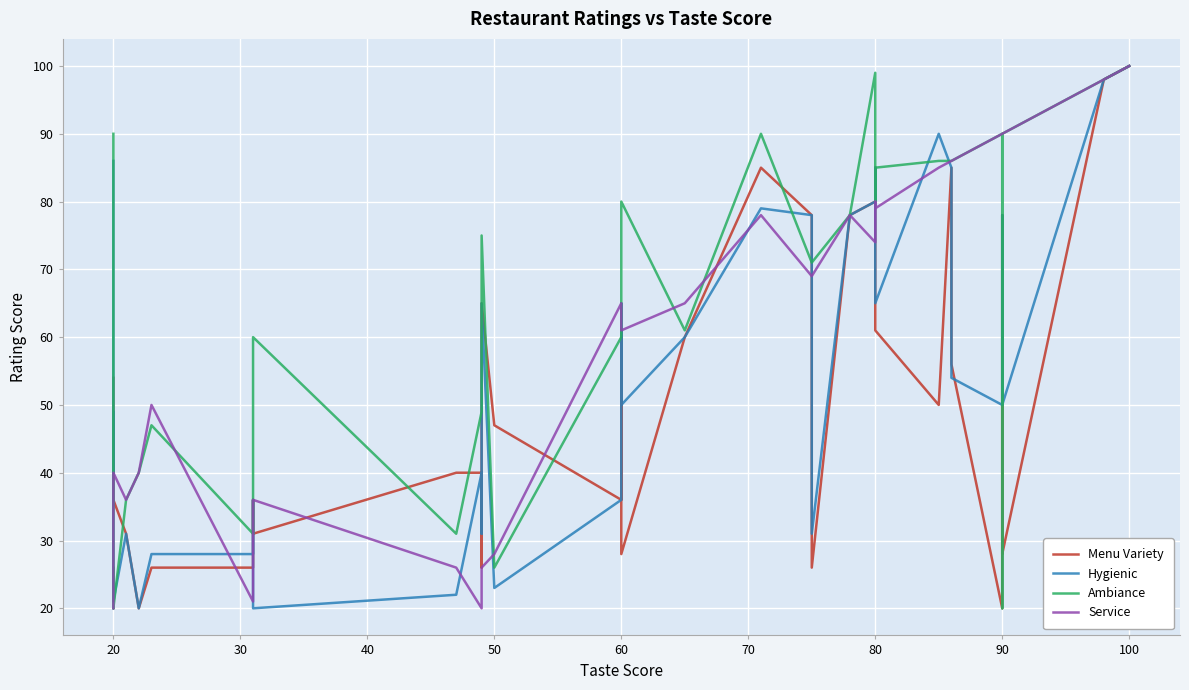

Which series has the largest total across all categories?

Ambiance